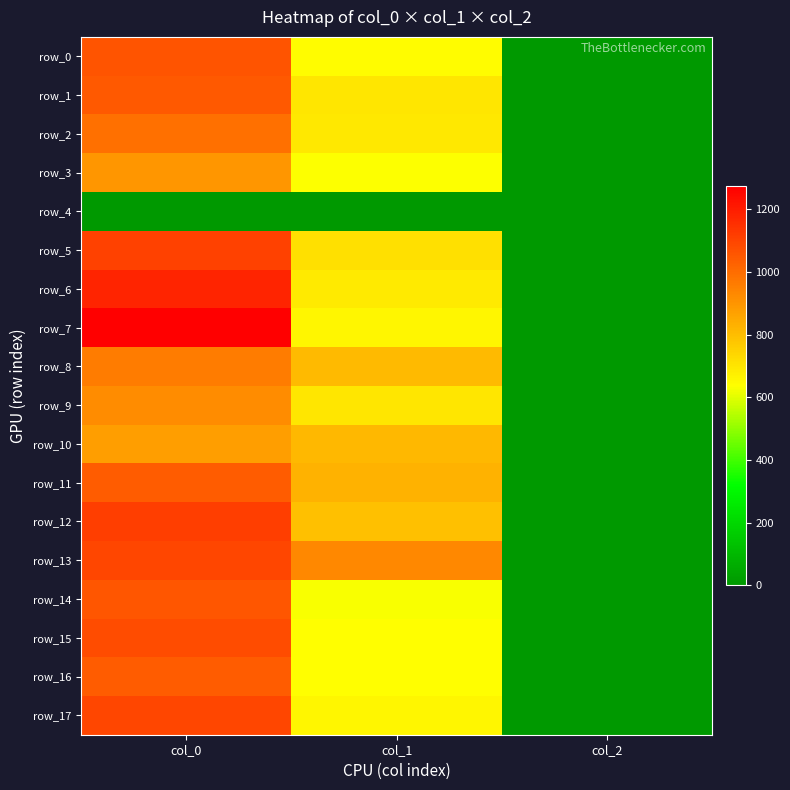

Reading right to left, transcribe all the data shown in this chart.

row_0: 2.0	644.6	1063.3
row_1: 2.0	698.6	1046.7
row_2: 2.0	691.9	993.3
row_3: 2.0	634.5	900.0
row_4: 0.0	0.0	0.0
row_5: 2.0	712.1	1106.7
row_6: 2.0	688.5	1180.0
row_7: 2.0	658.1	1273.3
row_8: 2.0	810.0	963.3
row_9: 2.0	698.6	923.3
row_10: 2.0	813.4	876.7
row_11: 2.0	826.9	1040.0
row_12: 2.0	793.1	1116.7
row_13: 2.0	934.9	1096.7
row_14: 2.0	627.8	1056.7
row_15: 2.0	641.2	1080.0
row_16: 2.0	637.9	1040.0
row_17: 2.0	658.1	1096.7